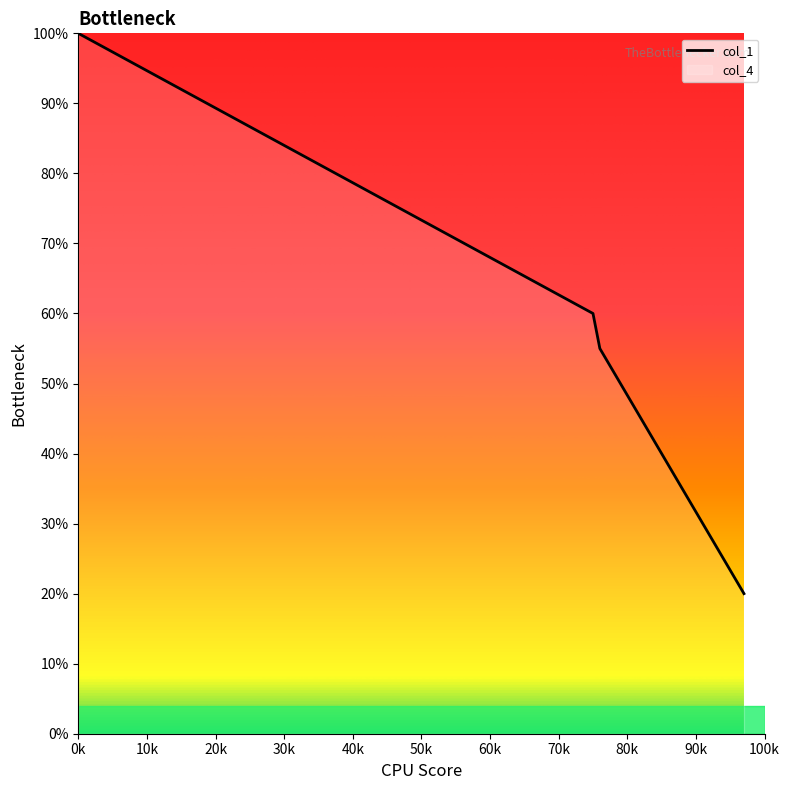

List the labels in order of value, largest first.

0, 75, 76, 79, 82, 85, 88, 91, 94, 97